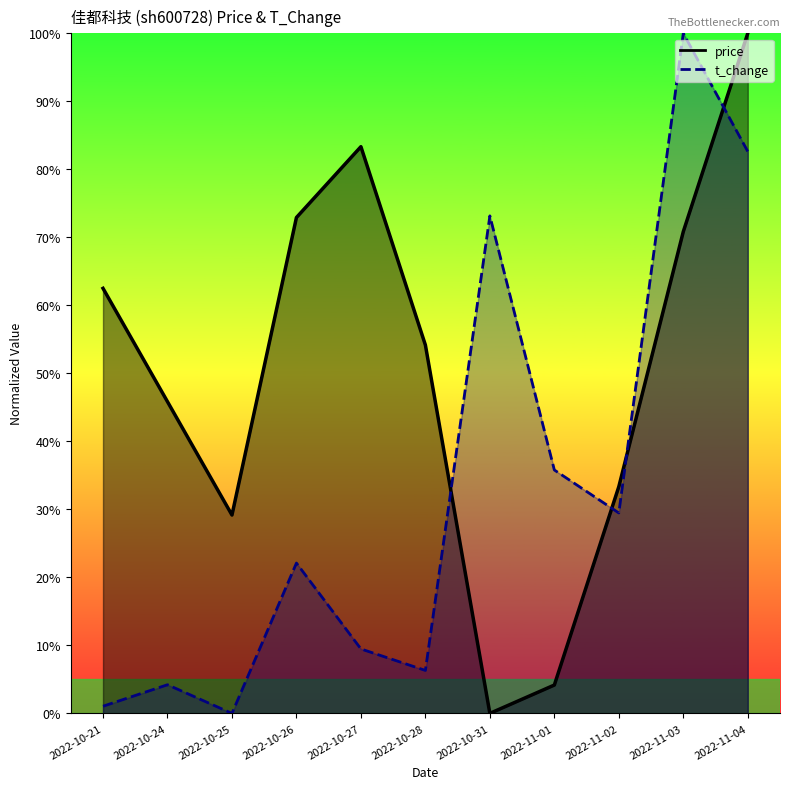

At which label is t_change closest to 0?

2022-10-25